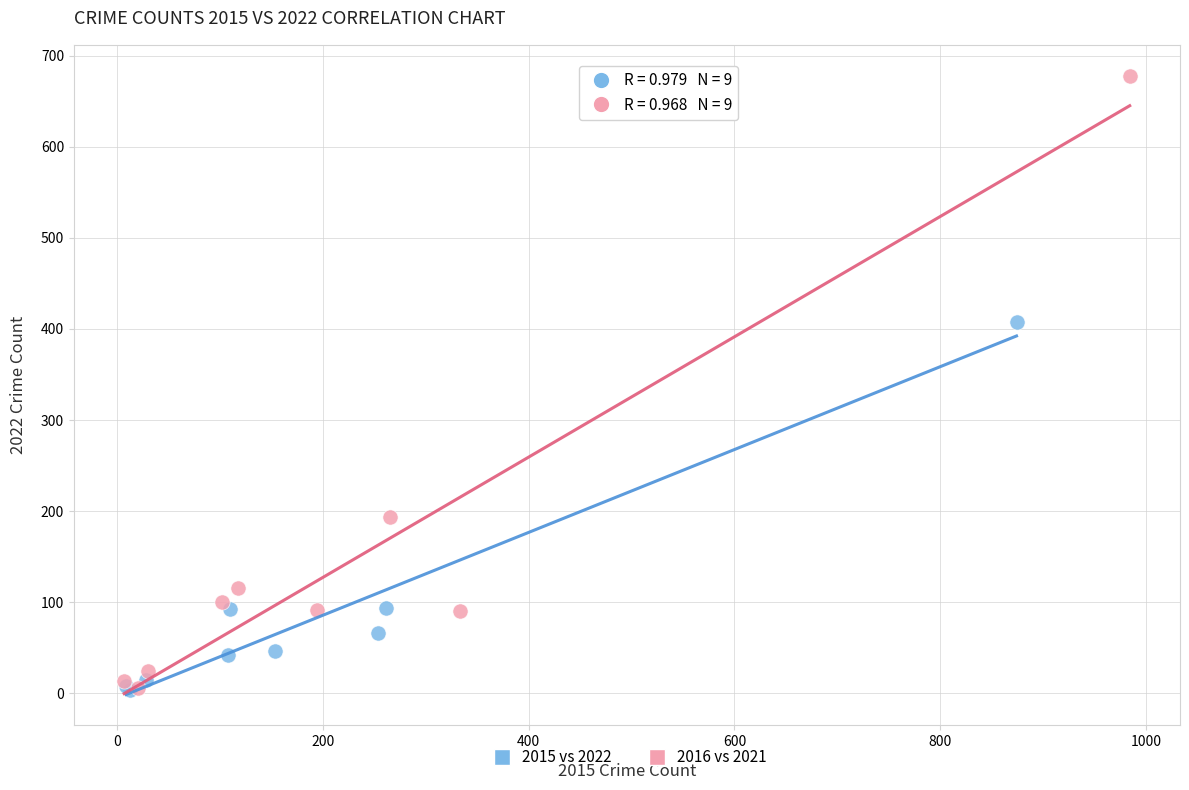

What are all the series names shown in the legend?

2015 vs 2022, 2016 vs 2021